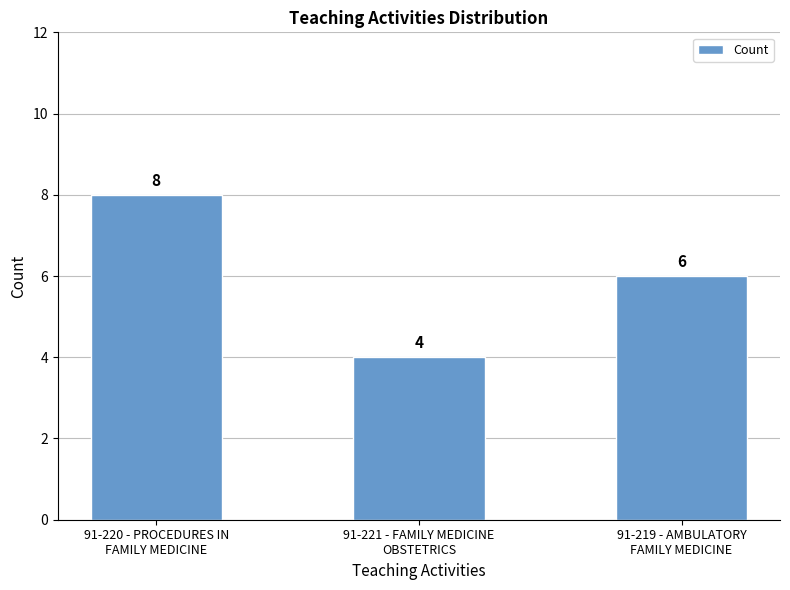

Which label corresponds to the largest value in the chart?

91-220 - PROCEDURES IN
FAMILY MEDICINE